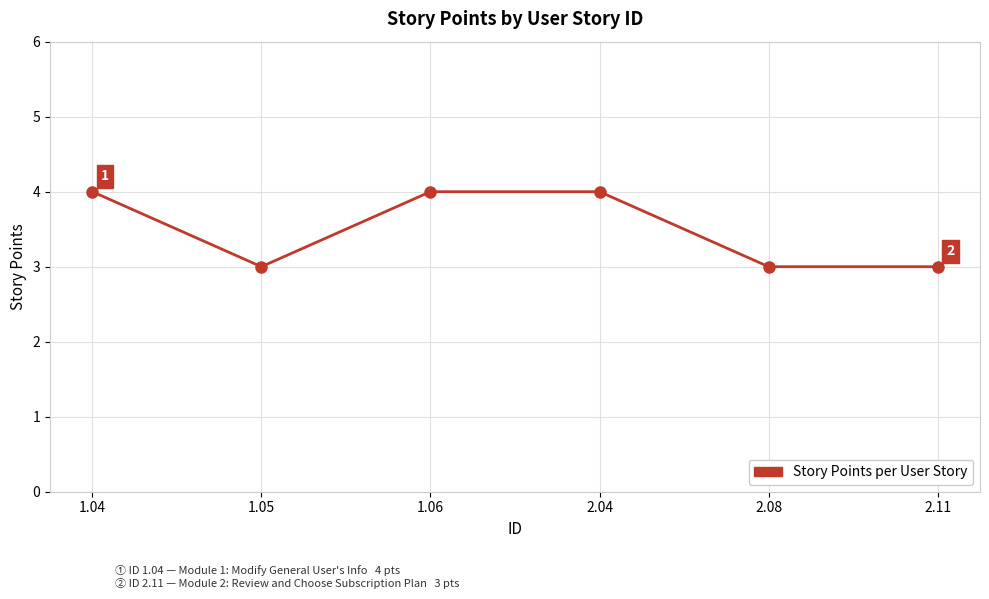

What is the average value?

4